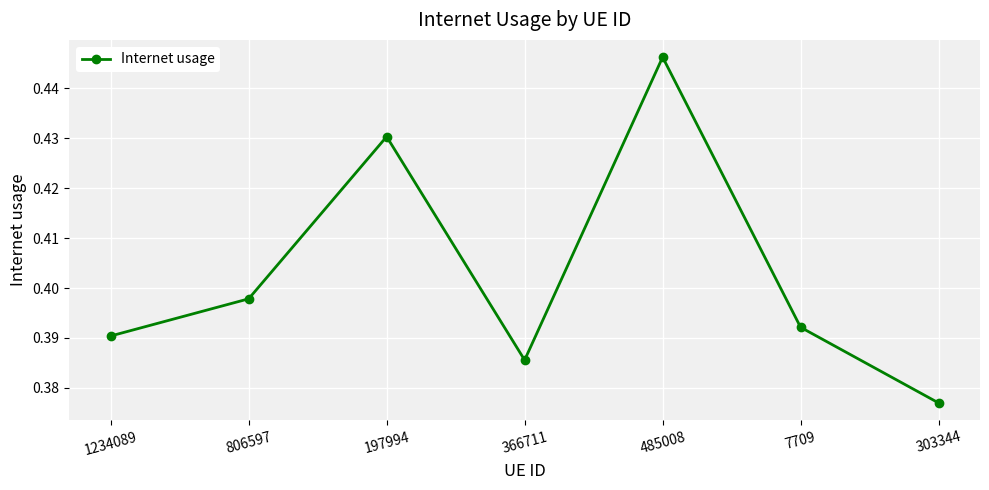

What is the difference between the values at 303344 and 197994?

0.1